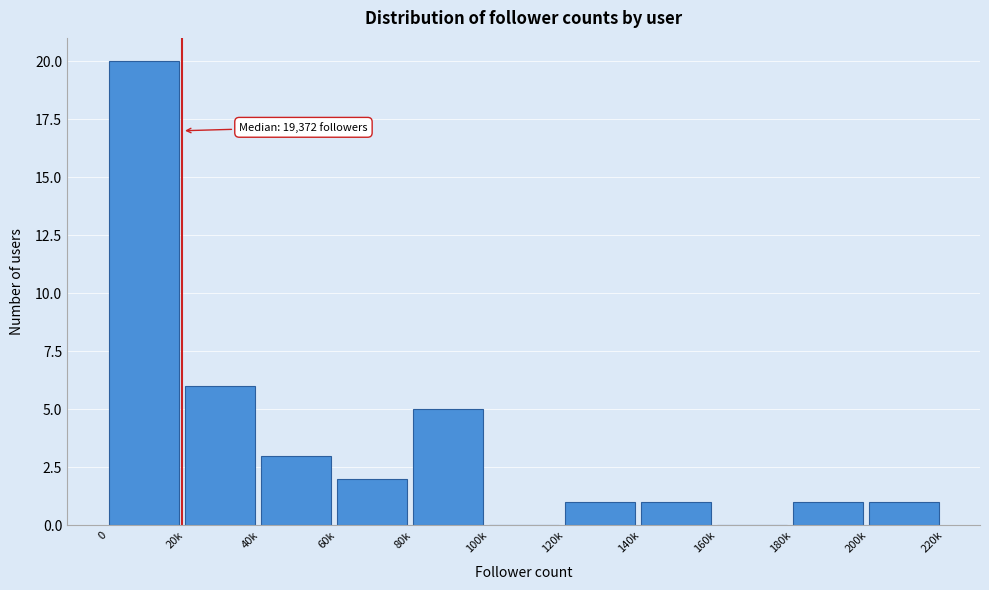

Reading left to right, what are all the values shown in this chart?

0=20	20k=6	40k=3	60k=2	80k=5	100k=0	120k=1	140k=1	160k=0	180k=1	200k=1